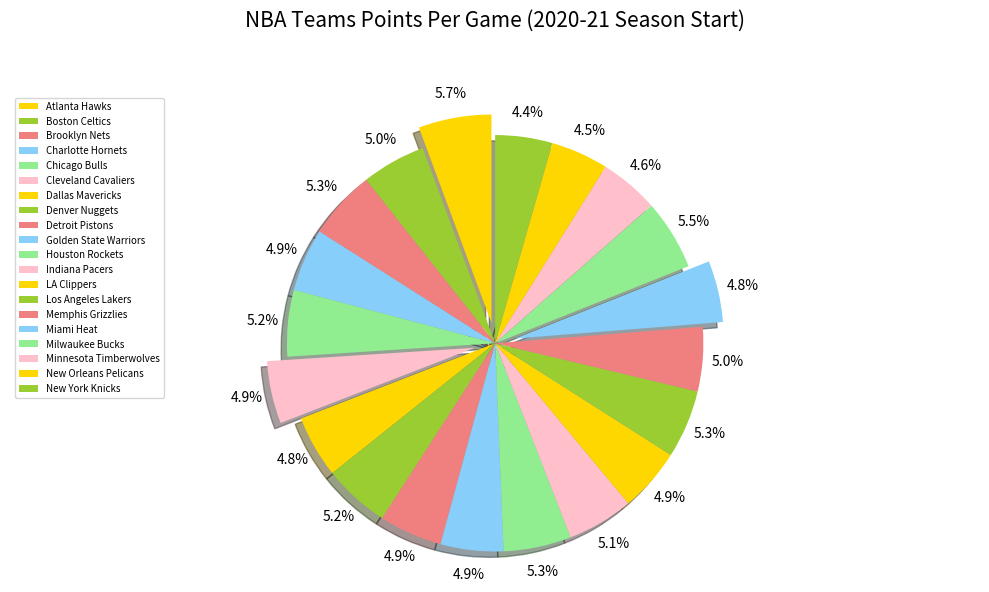

Rank the categories by value from lowest to highest.

New York Knicks, New Orleans Pelicans, Minnesota Timberwolves, Miami Heat, Dallas Mavericks, Cleveland Cavaliers, Golden State Warriors, Charlotte Hornets, Detroit Pistons, LA Clippers, Boston Celtics, Memphis Grizzlies, Indiana Pacers, Chicago Bulls, Denver Nuggets, Houston Rockets, Los Angeles Lakers, Brooklyn Nets, Milwaukee Bucks, Atlanta Hawks